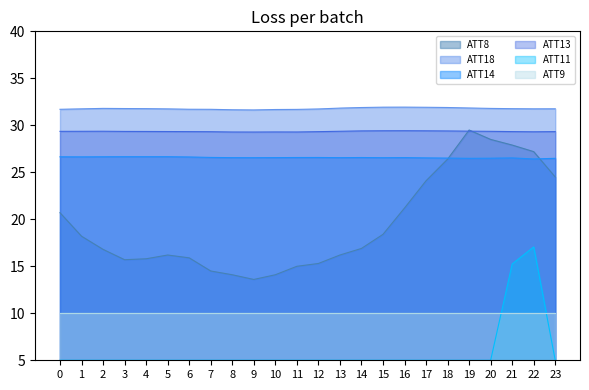

Does the chart have visible grid lines?

No